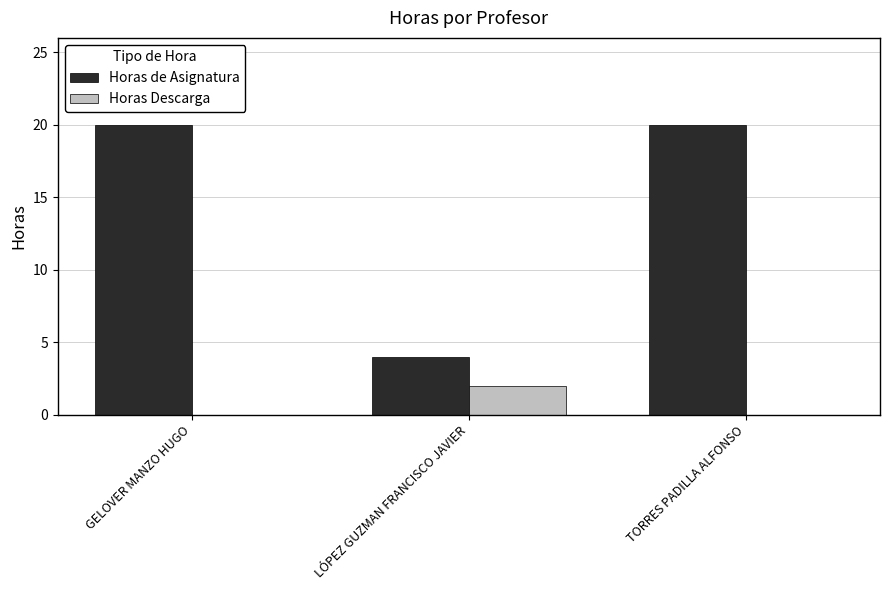

True or false: Horas de Asignatura has a value of 20 at GELOVER MANZO HUGO.

True